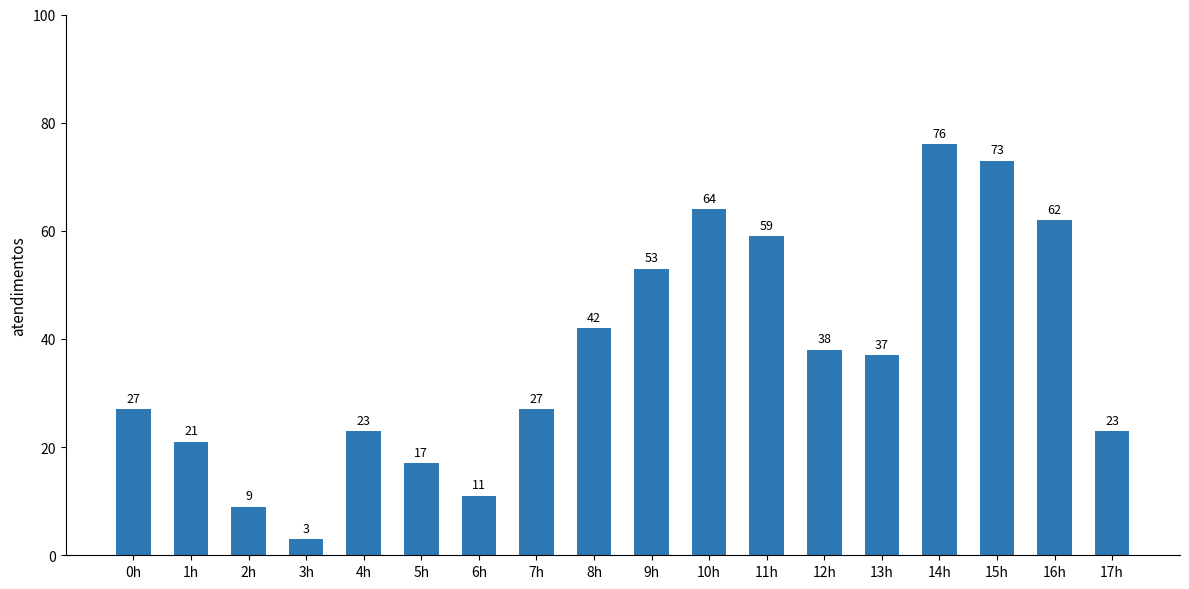

The value at 10h is 93. True or false?

False